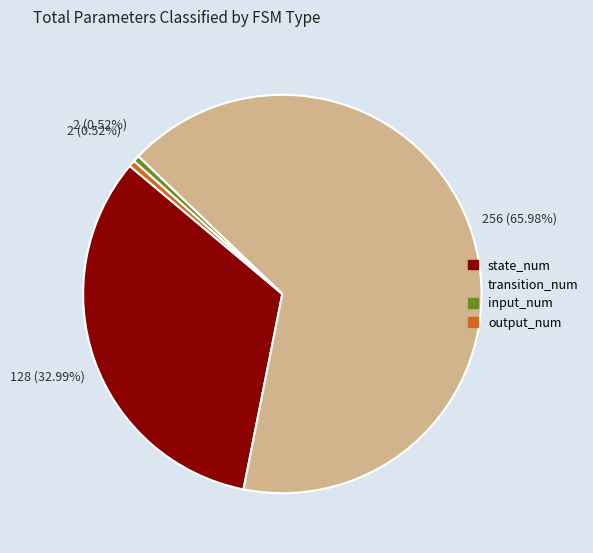

Which slice is the largest?

transition_num